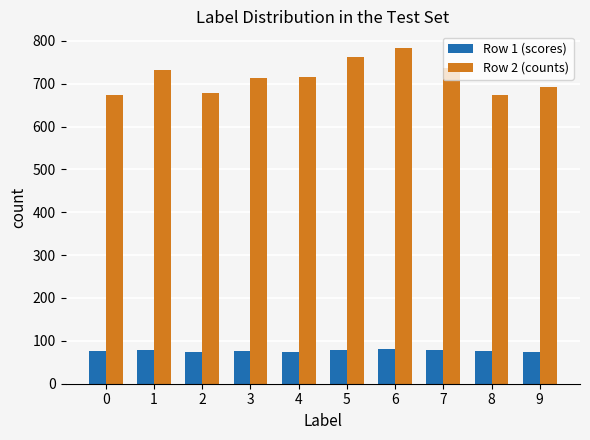

Which series has the largest total across all categories?

Row 2 (counts)